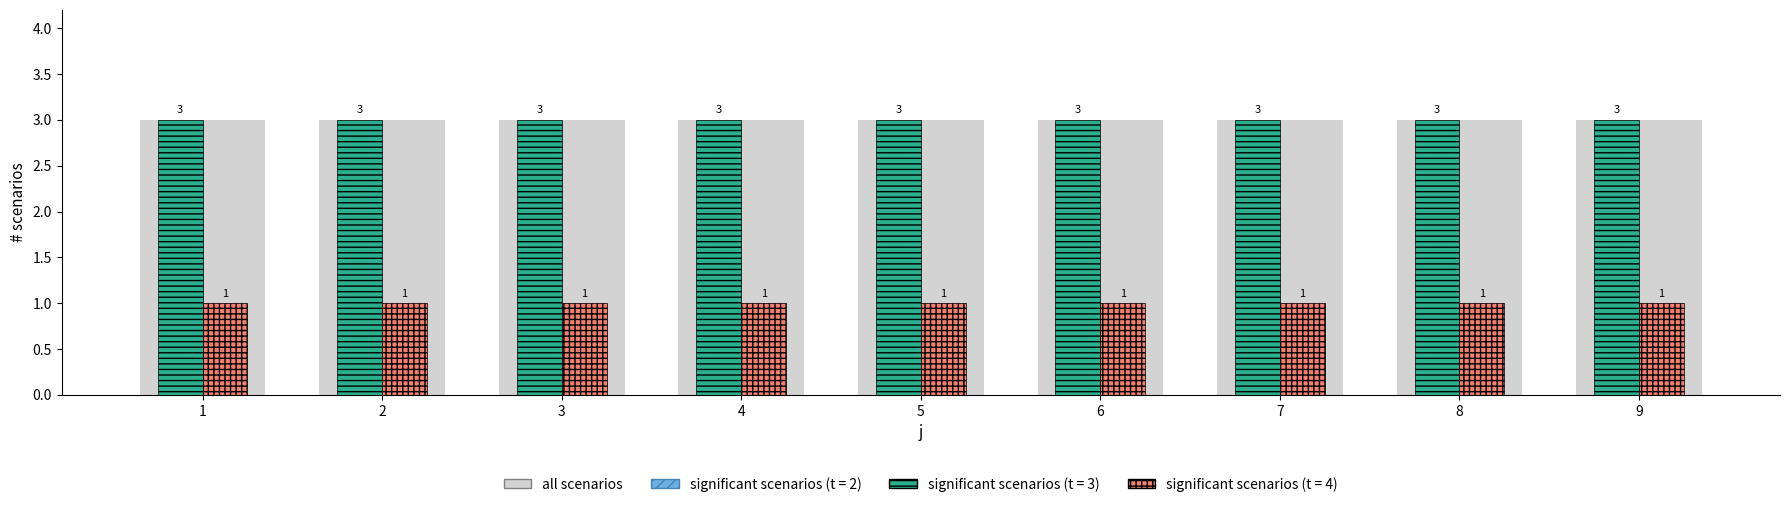

What is the value of the all scenarios bar at the 2nd from the left?

3